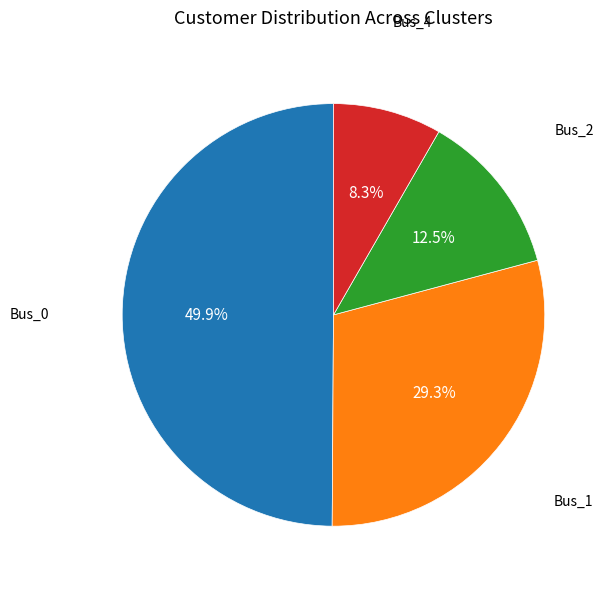

Which slice is the largest?

Bus_0